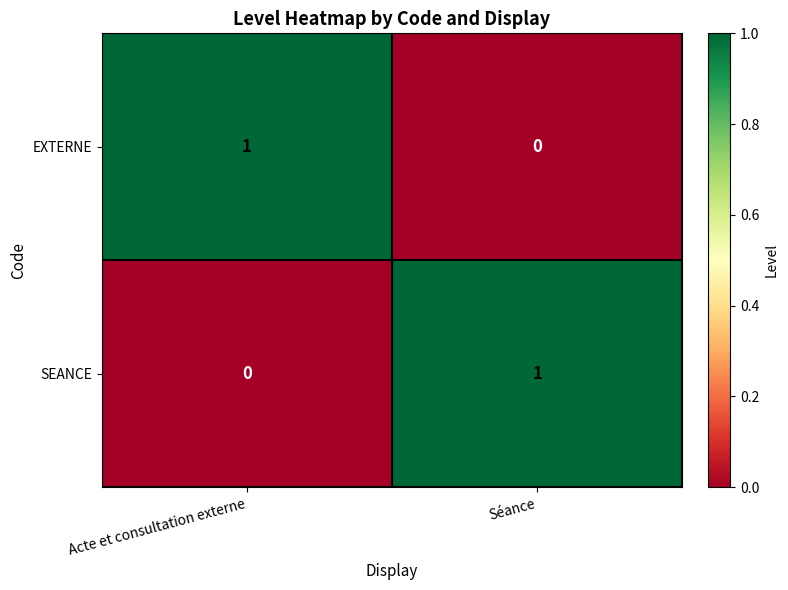

Is the value of EXTERNE at Séance greater than the value of SEANCE at Séance?

No